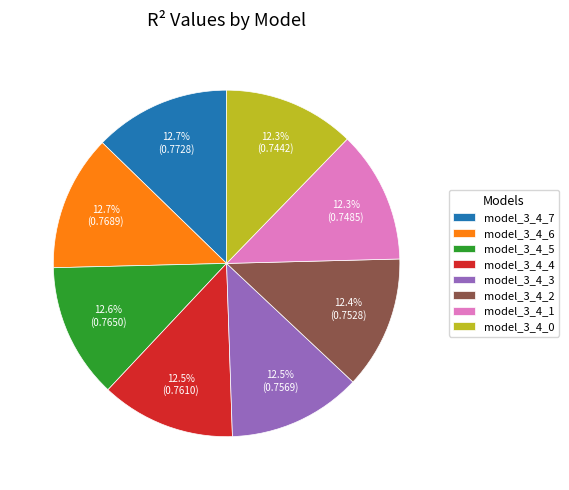

To the nearest percent, what is the average slice percentage?

12%